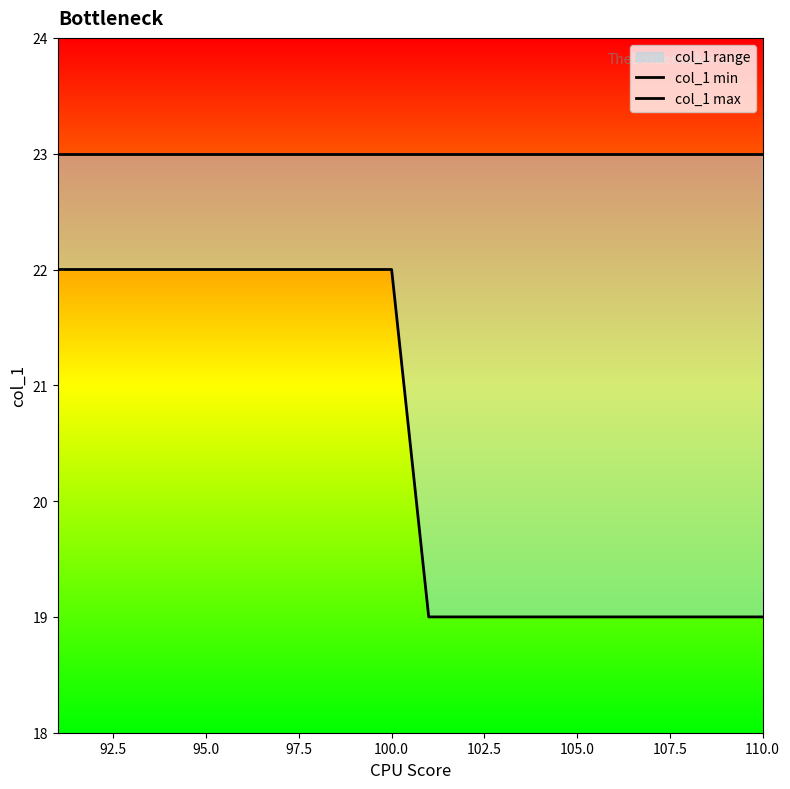

True or false: col_1 max and col_1 min cross at least once.

False